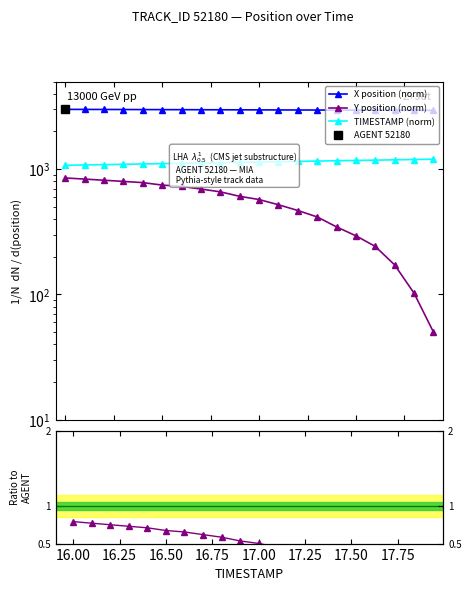

True or false: Y and X intersect in this chart.

False